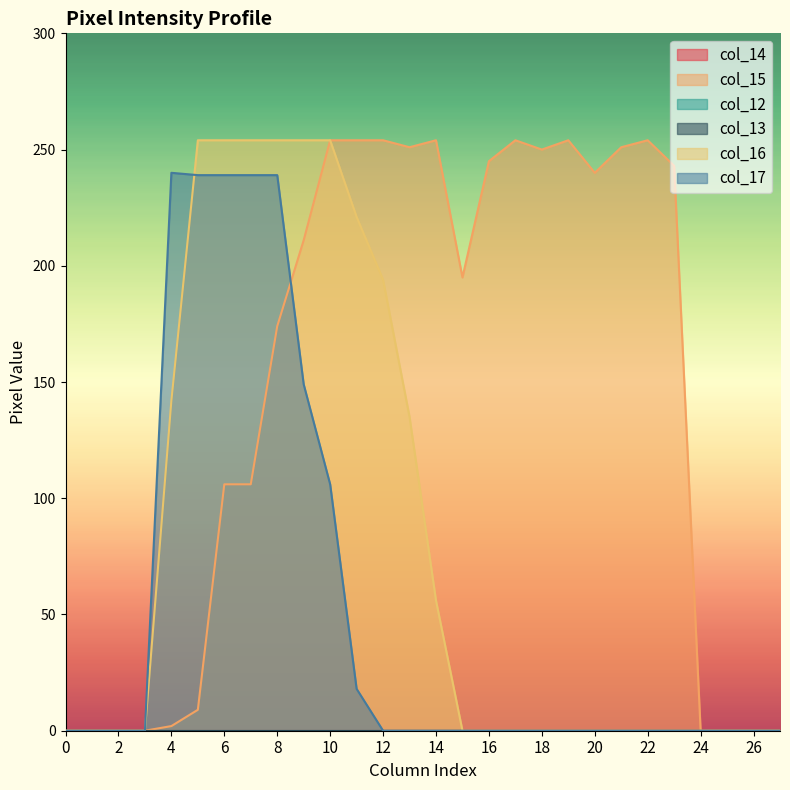

What is the sum of the col_17 values at 20 and 4?

240